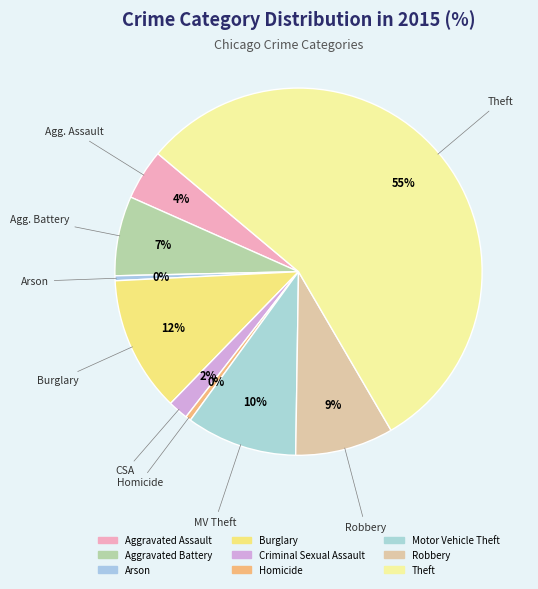

How many slices are in this pie chart?

9